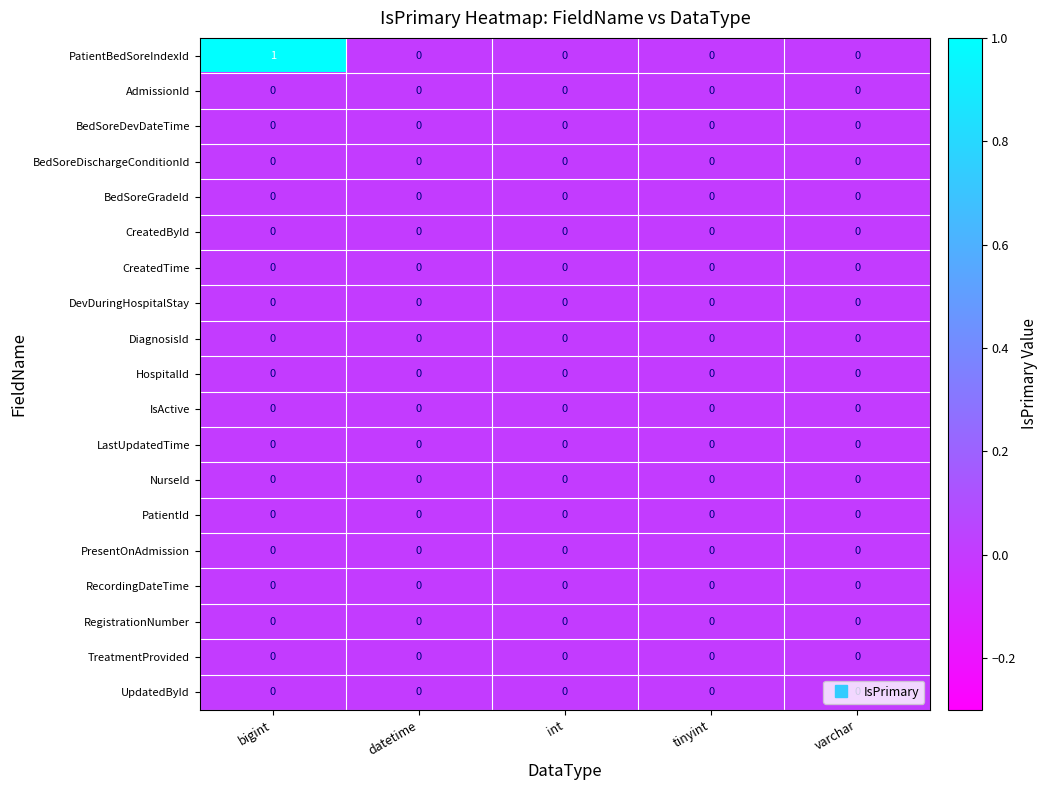

Which series has the largest range (max minus min)?

PatientBedSoreIndexId